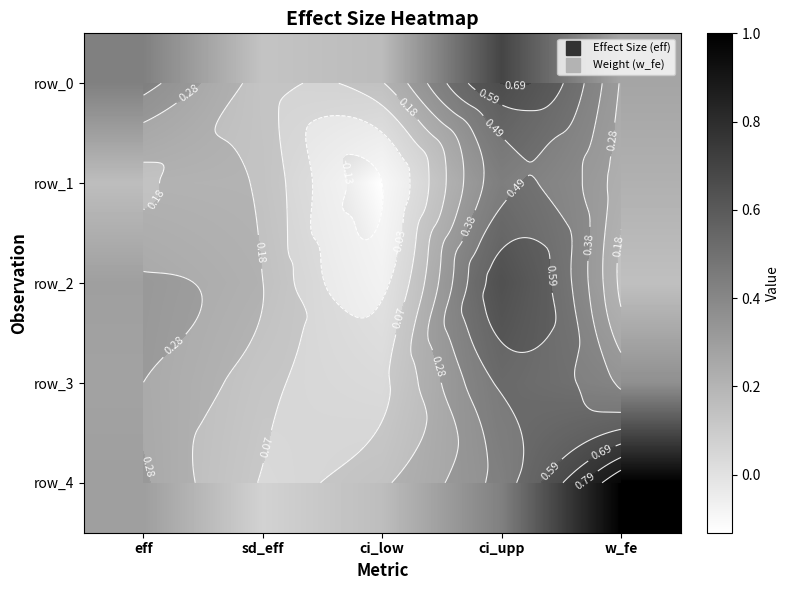

What is the maximum value for row_1?

0.5